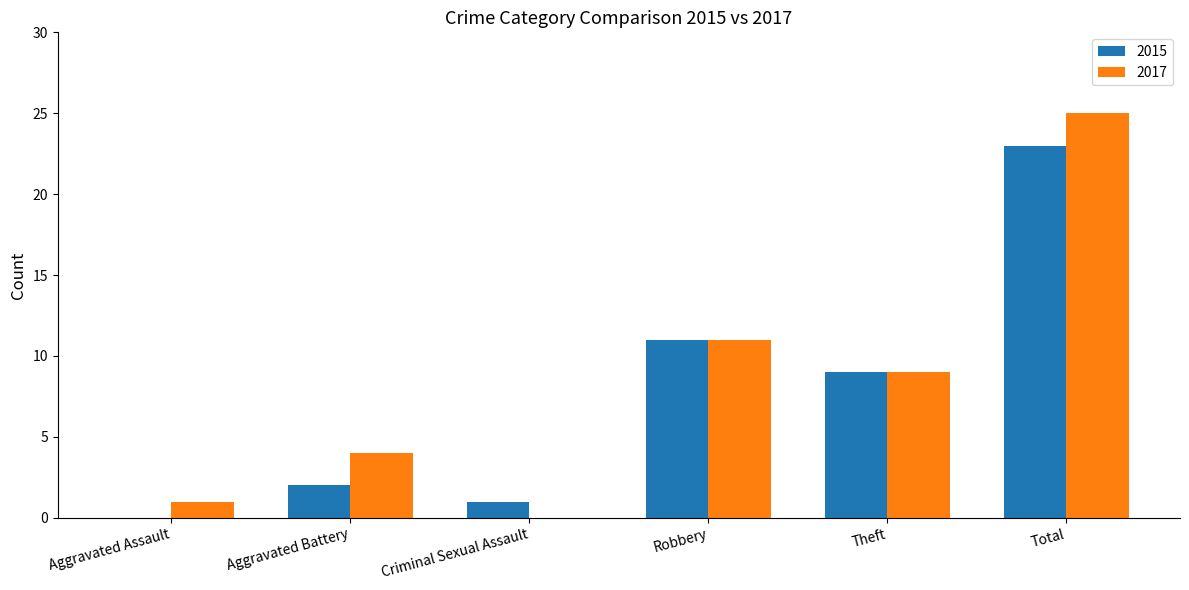

At which label is 2015 closest to 11?

Robbery